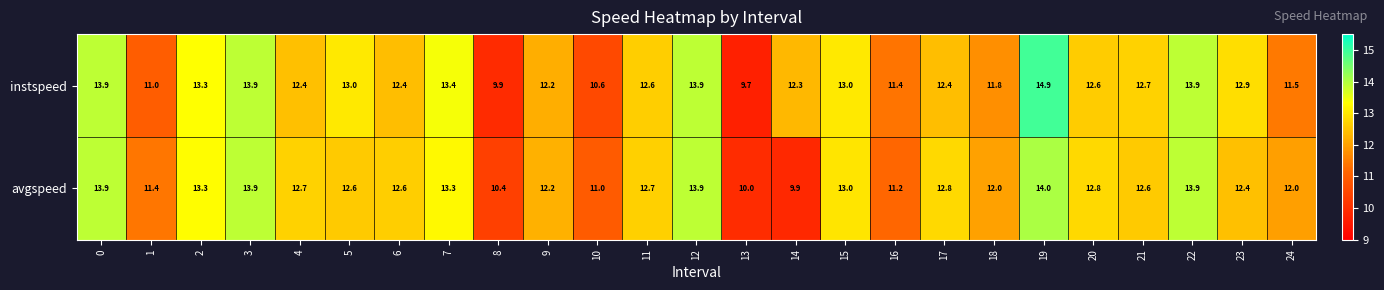

True or false: avgspeed has a value of 12.8 at 20.

True